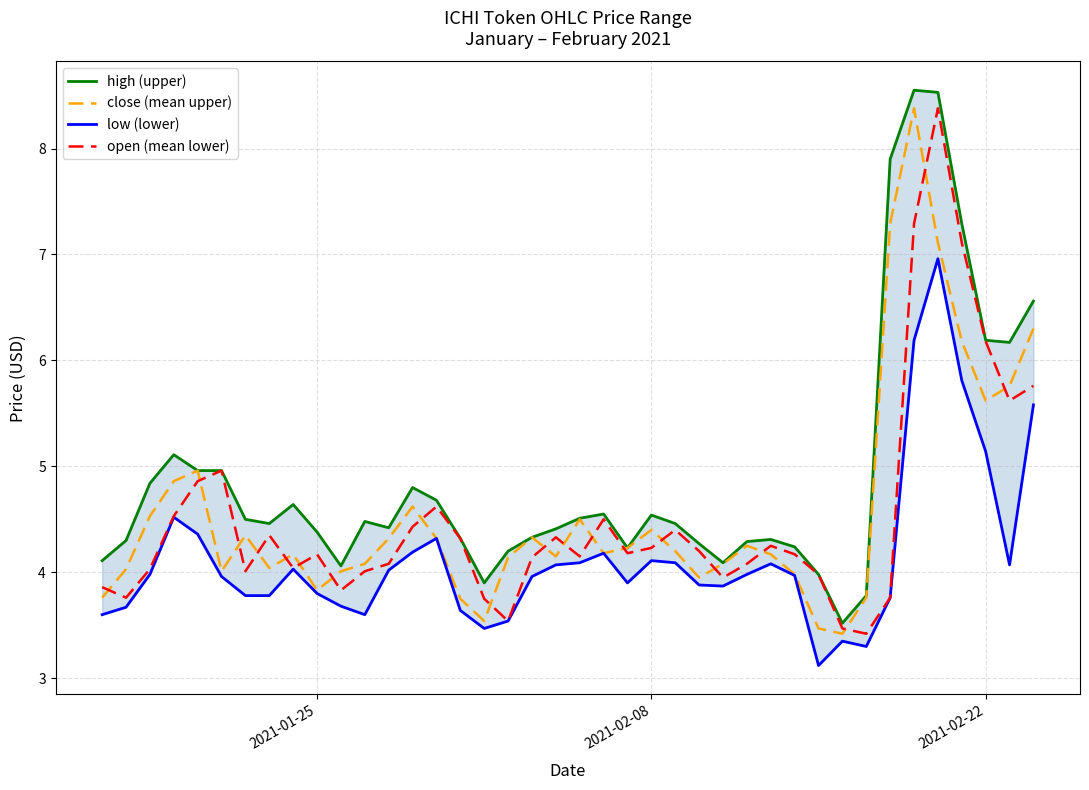

What is the maximum value for close (mean upper)?

8.4